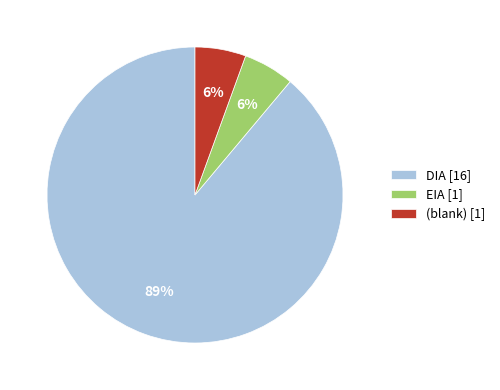

To the nearest percent, what is the combined percentage of (blank) [1] and DIA [16]?

94%